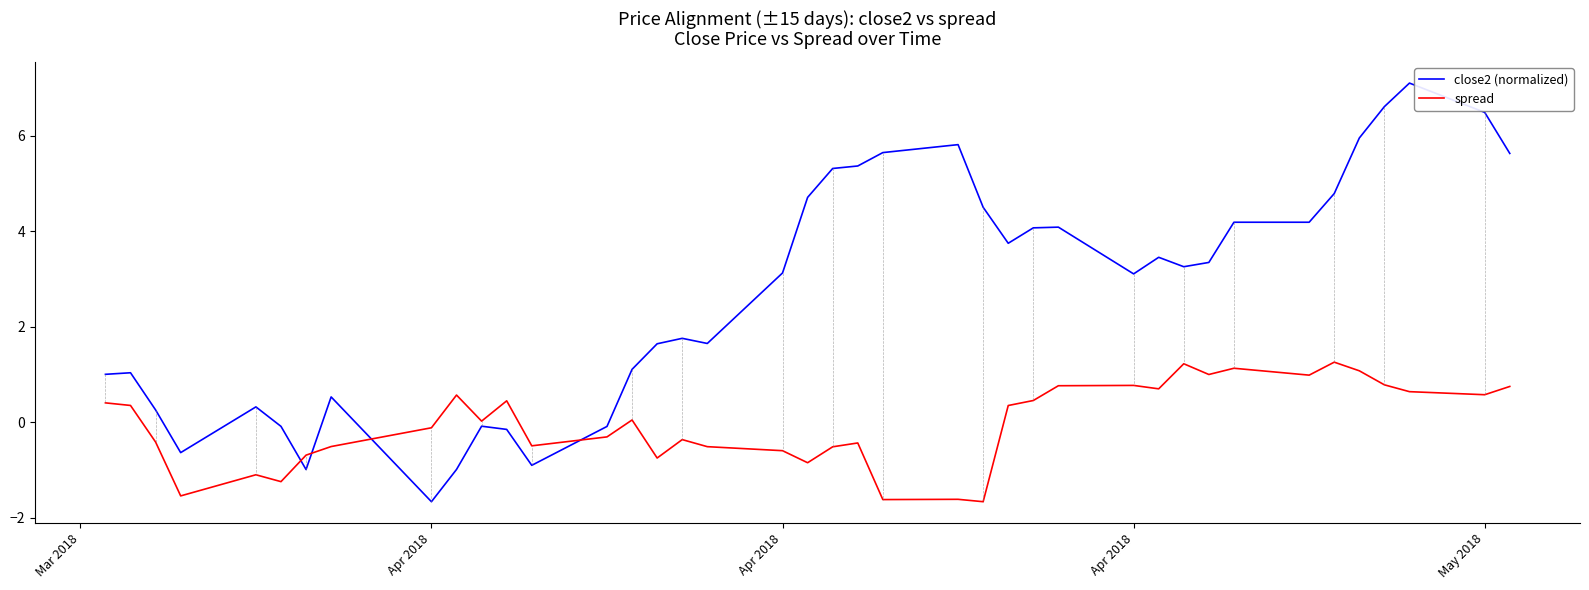

Which series has the largest range (max minus min)?

close2 (normalized)